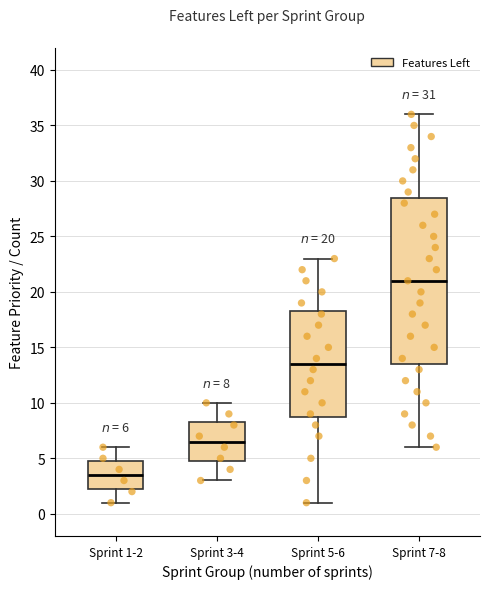

Comparing the boxes themselves (not the whiskers), which one is the tallest?

Sprint 7-8